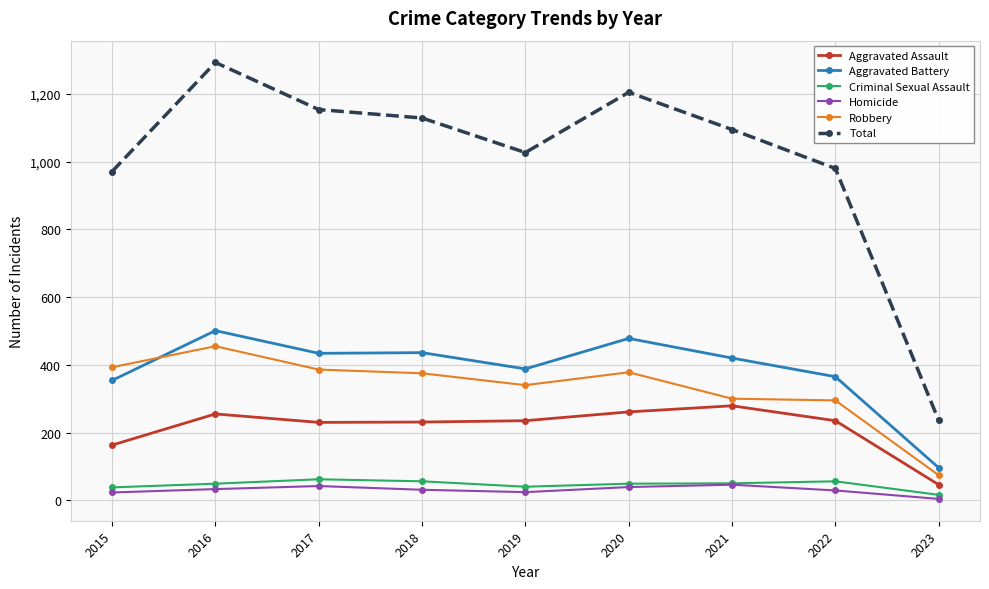

What is the maximum value for Total?

1293